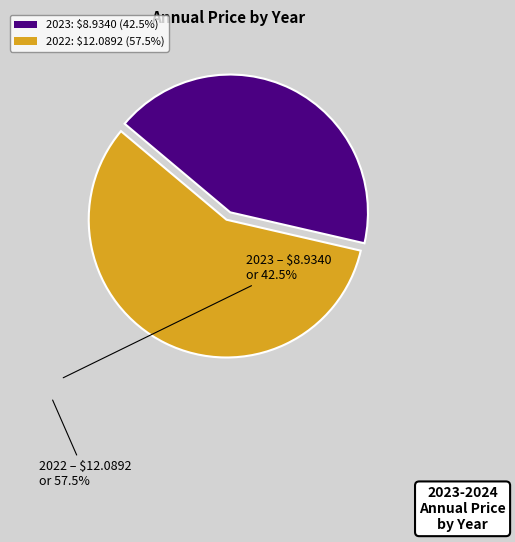

The 2023 slice represents 50% of the pie. True or false?

False